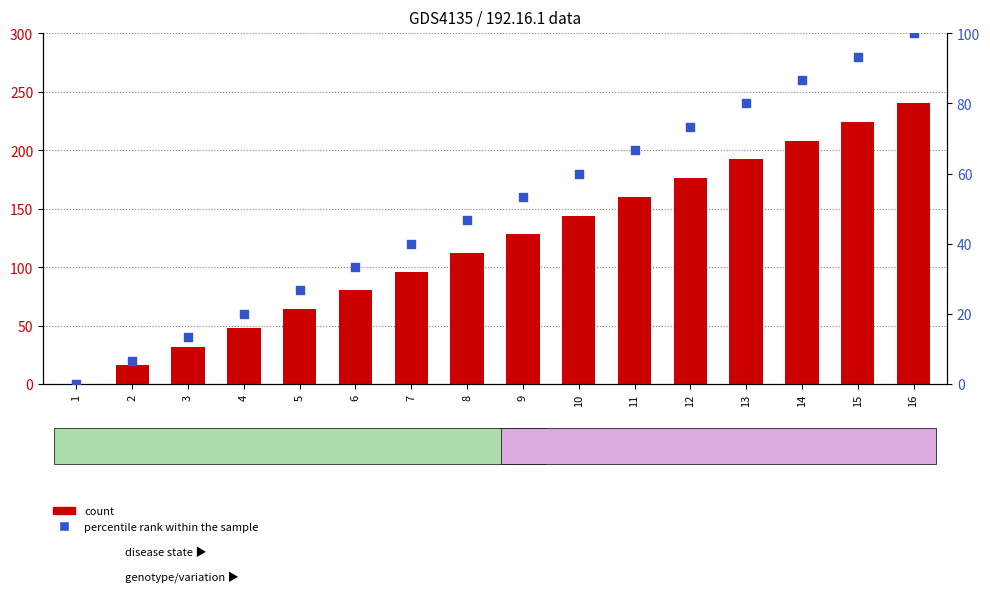

Which series has the largest Y range (max minus min)?

count